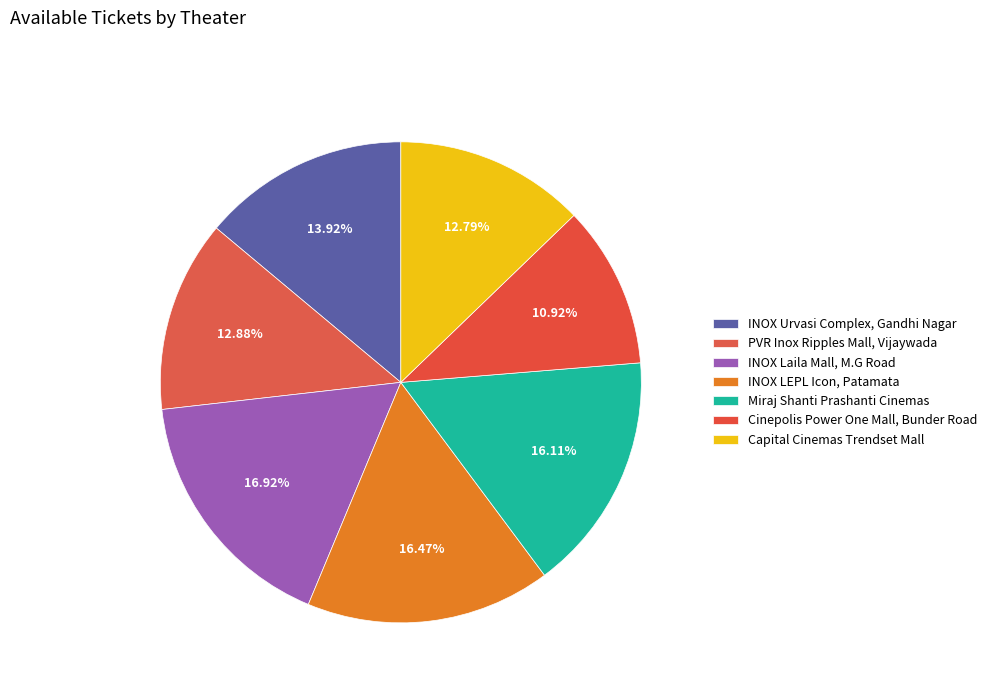

To the nearest percent, what portion does INOX Laila Mall, M.G Road represent?

17%